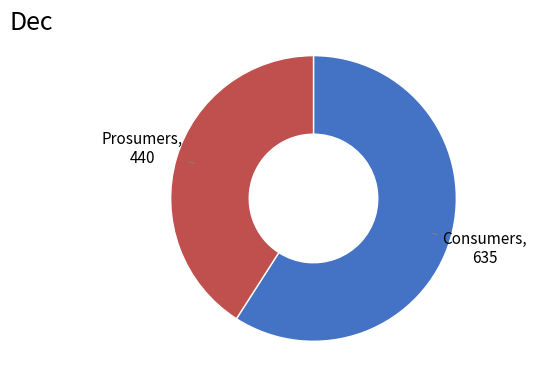

Is there a majority slice in this chart?

Yes